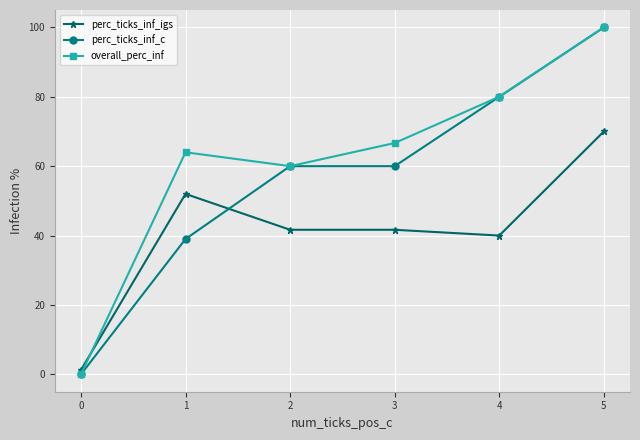

How many intersections are there between overall_perc_inf and perc_ticks_inf_igs?

1